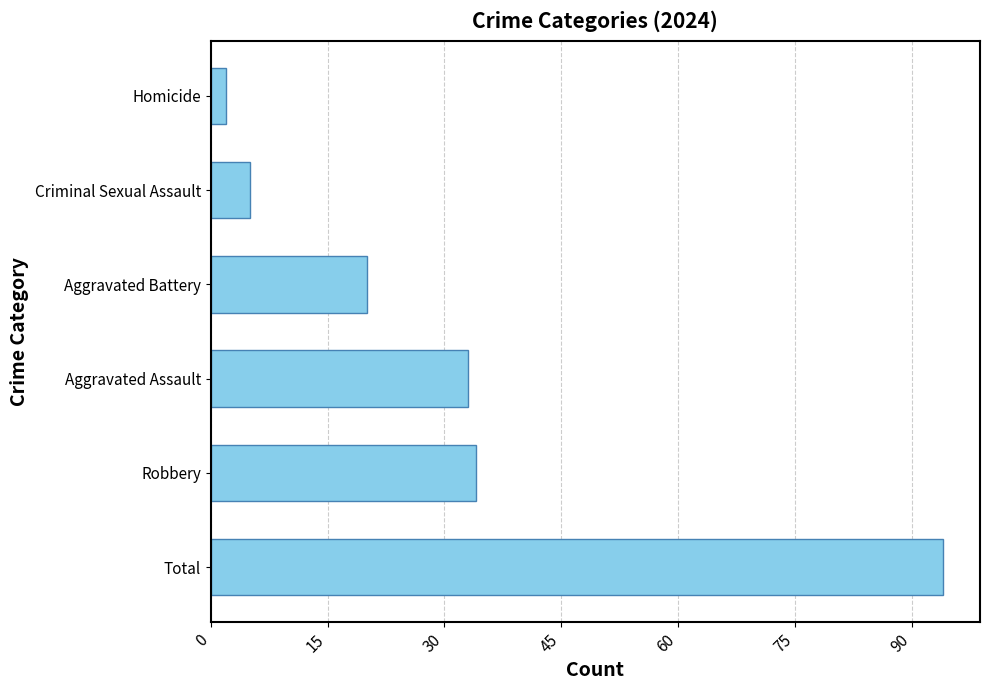

Read the value at Robbery, to the nearest 10.

30